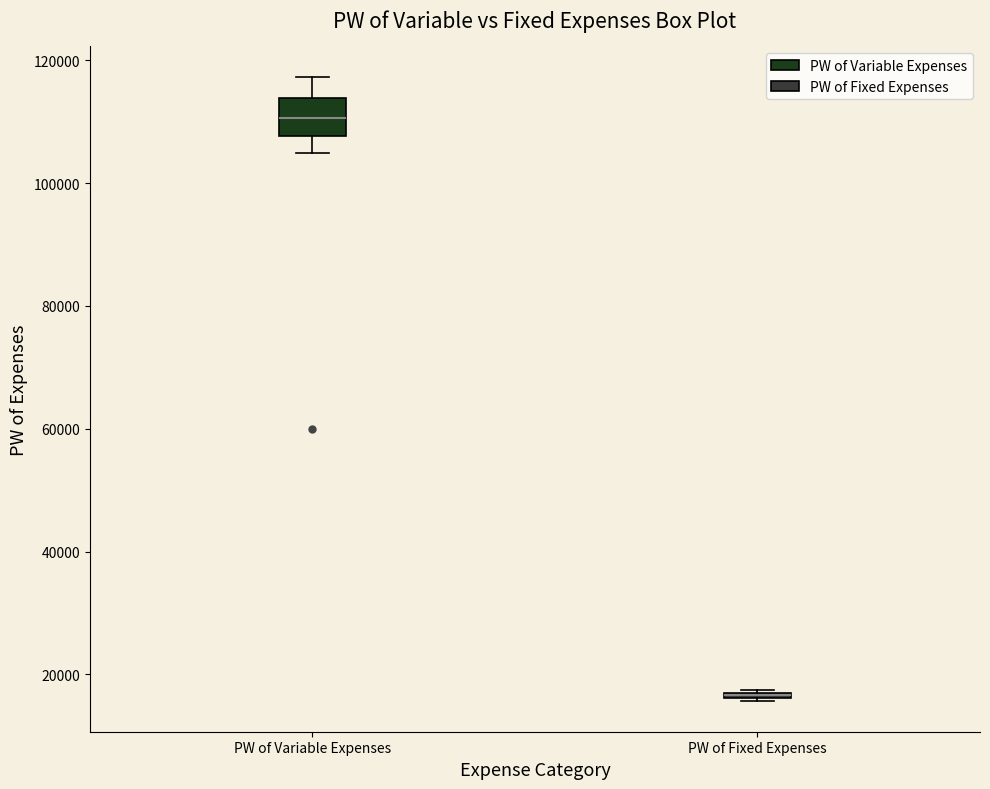

Comparing the boxes themselves (not the whiskers), which one is the tallest?

PW of Variable Expenses